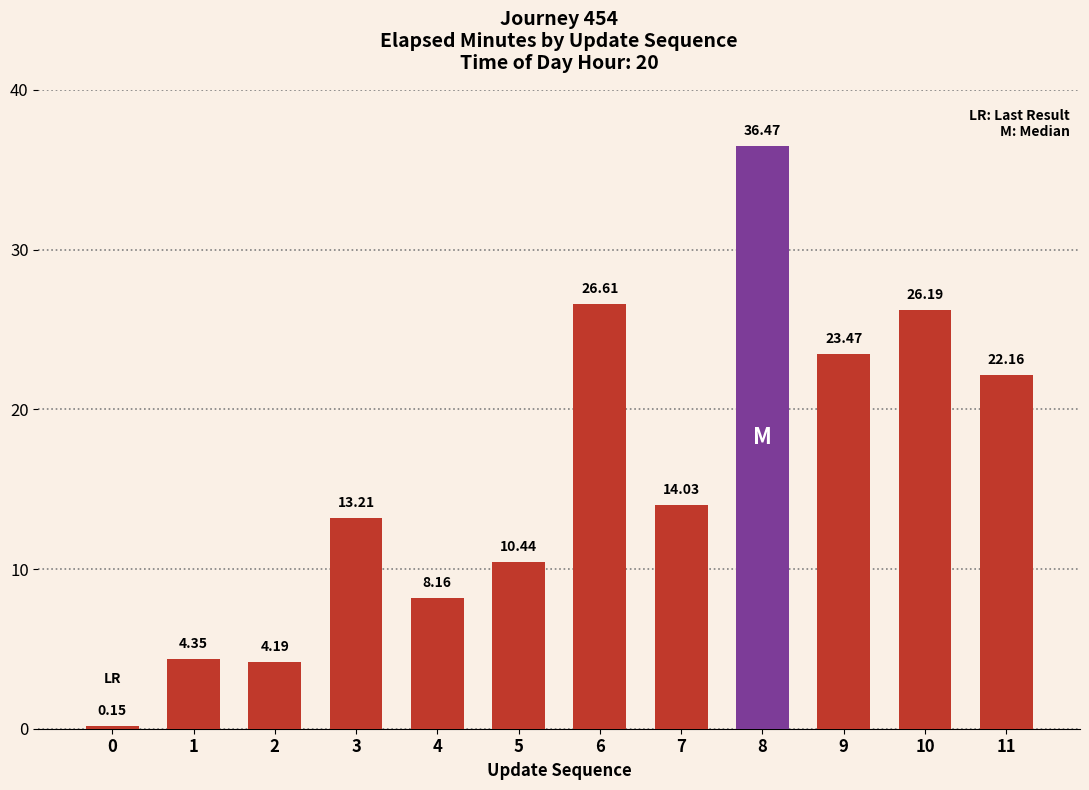

List the labels in order of value, largest first.

8, 6, 10, 9, 11, 7, 3, 5, 4, 1, 2, 0